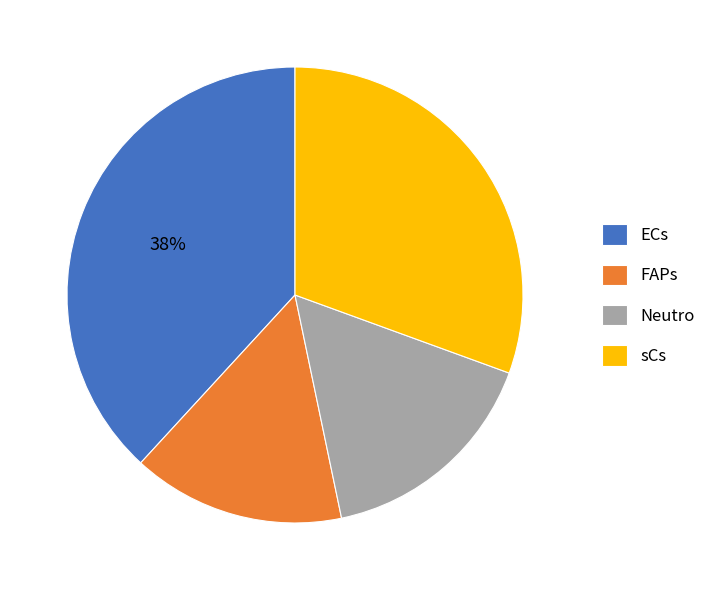

The FAPs slice represents 15% of the pie. True or false?

True